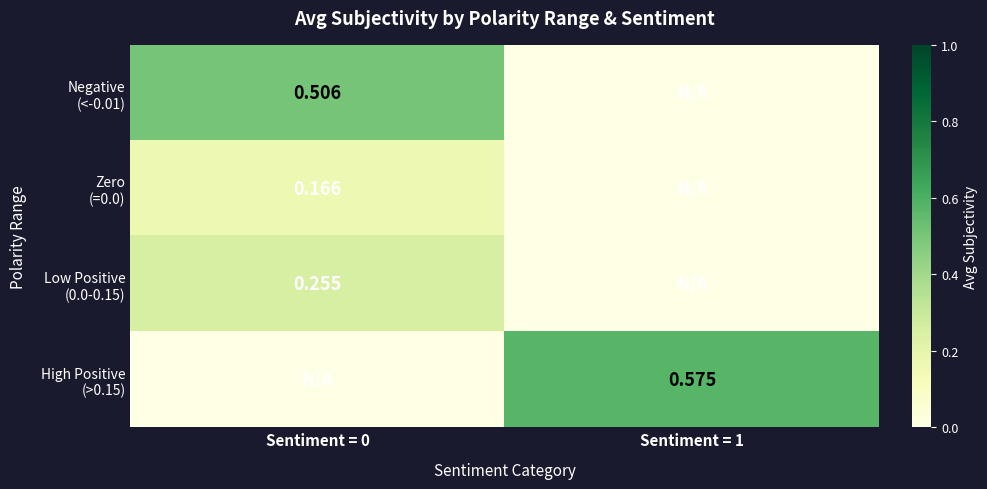

What is the difference between the High Positive (>0.15) values at Sentiment = 0 and Sentiment = 1?

0.6